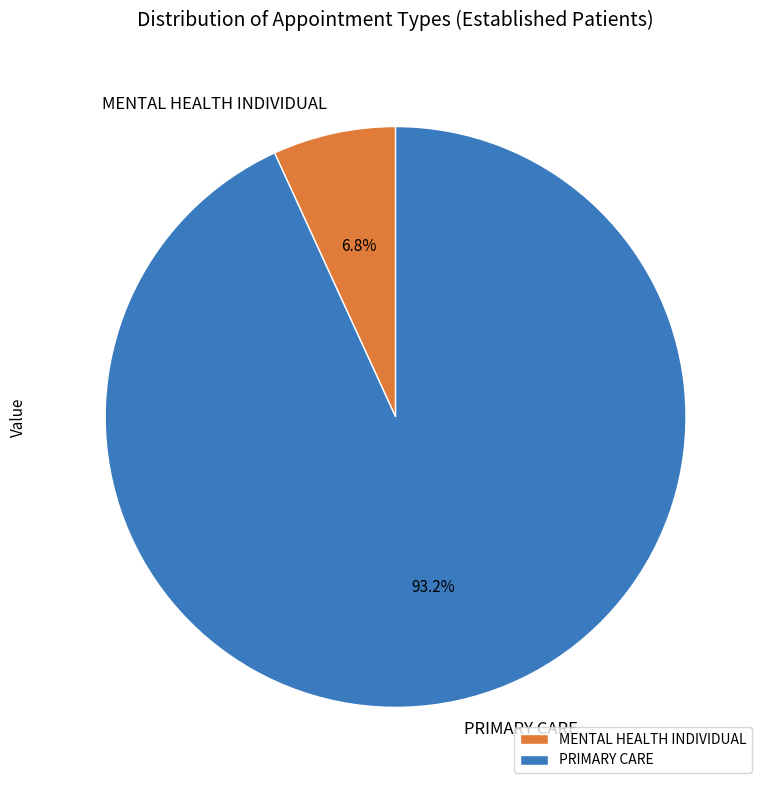

Is it true that PRIMARY CARE is 88% of the pie?

False